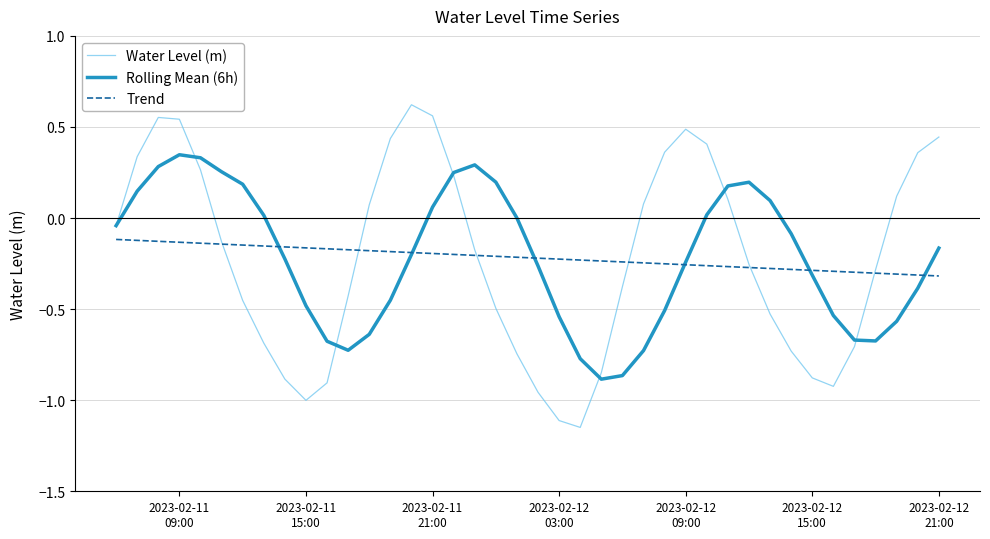

List the series in order of their peak value, lowest first.

Trend, Rolling Mean (6h), Water Level (m)